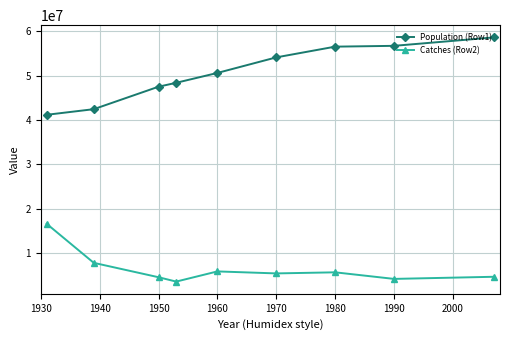

What is the difference between the maximum and minimum values in the Catches (Row2) series?

13047451